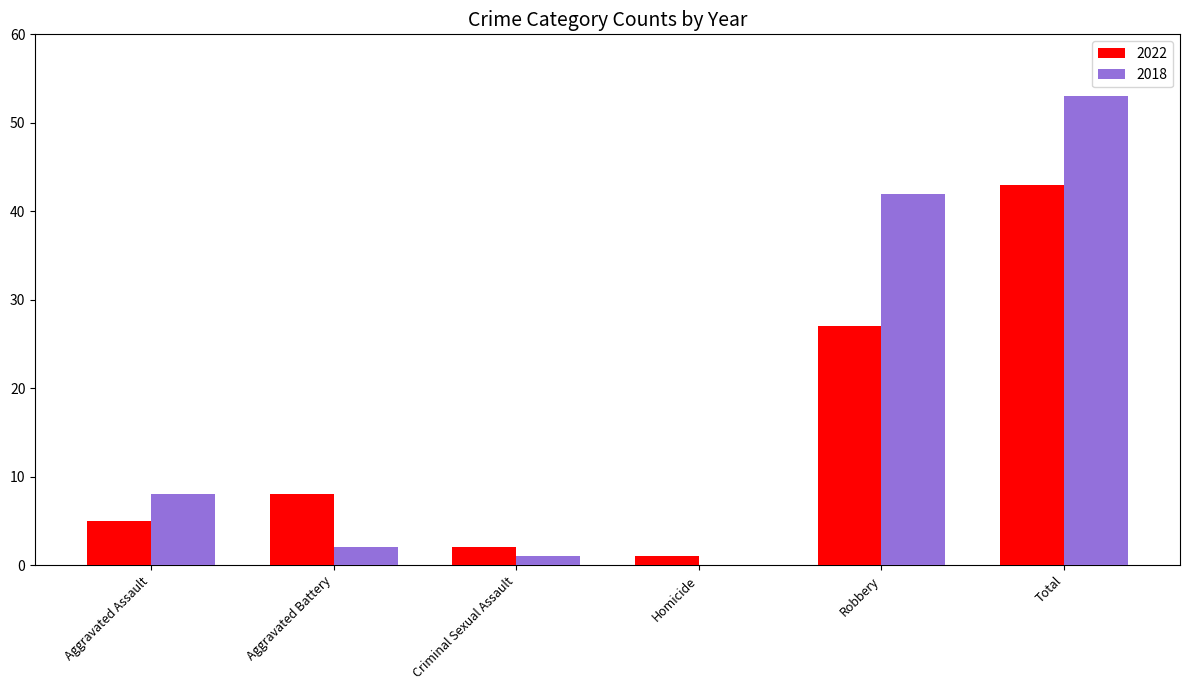

What is the maximum value for 2022?

43